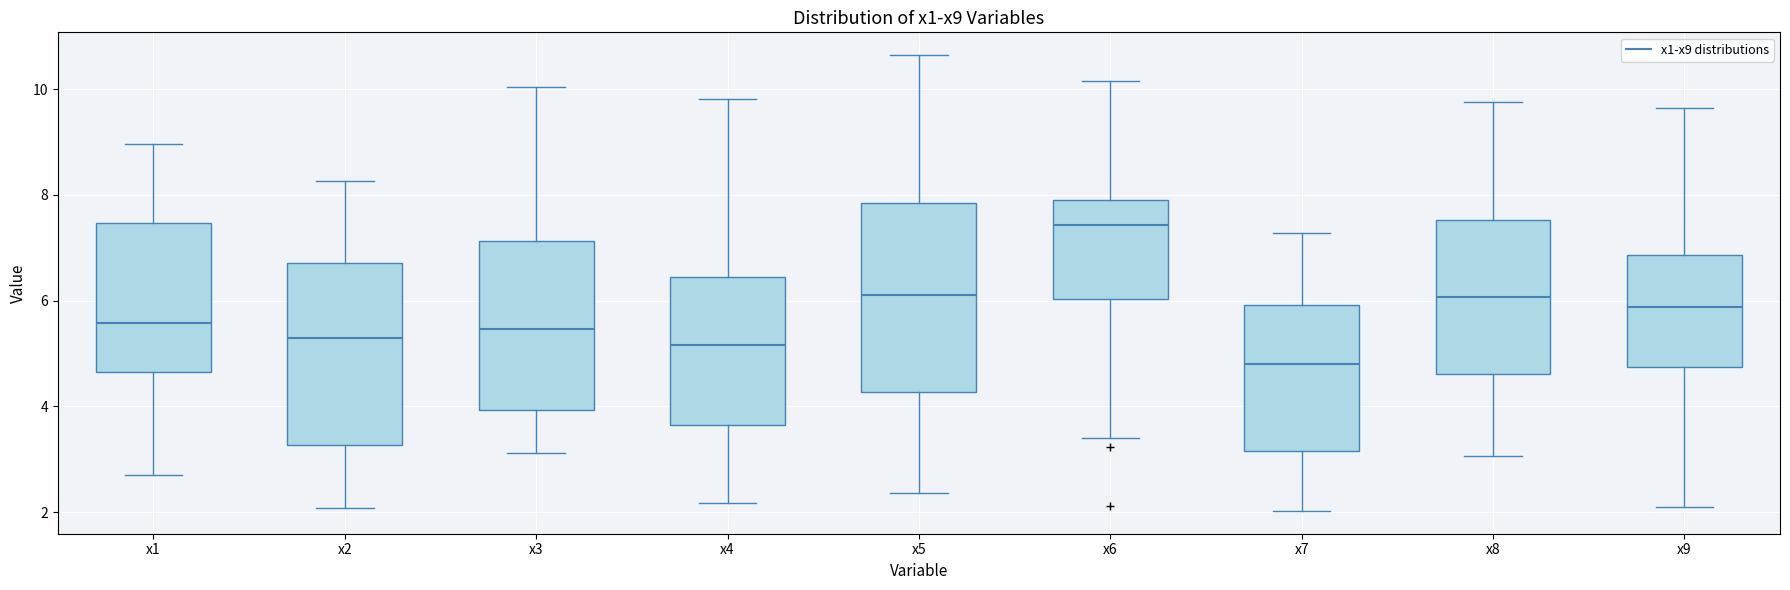

Which box has the lowest median line?

x7